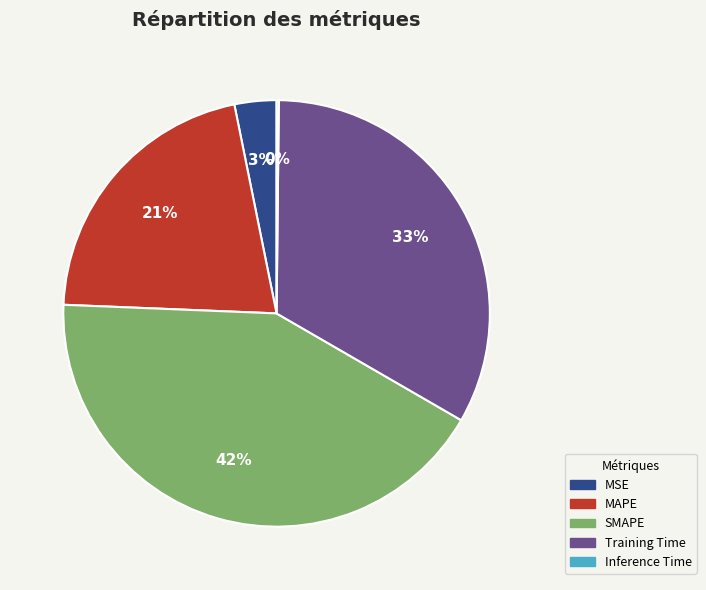

Which has a higher value, MSE or SMAPE?

SMAPE